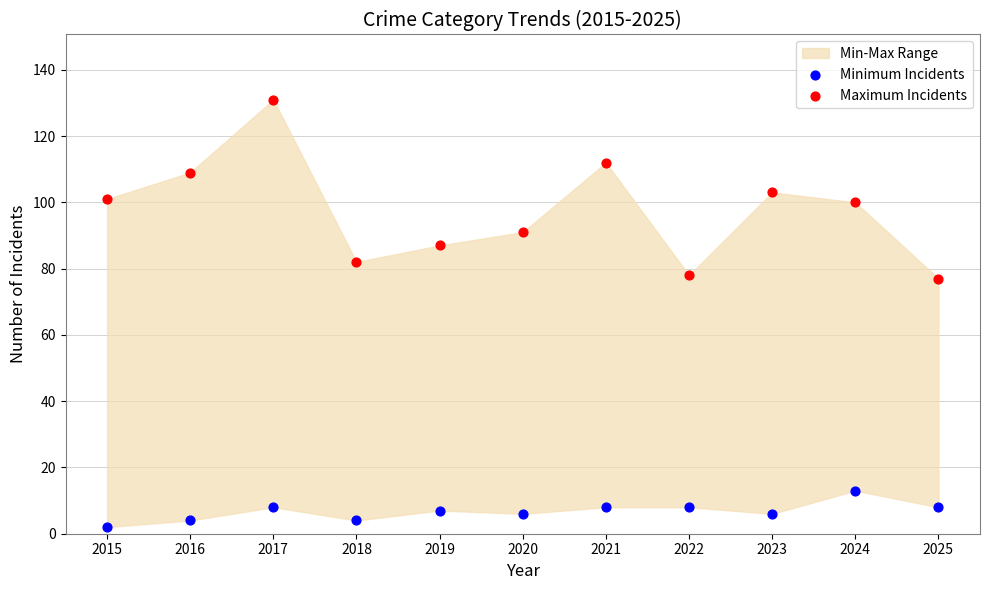

Which series reaches the maximum Y coordinate?

Maximum Incidents